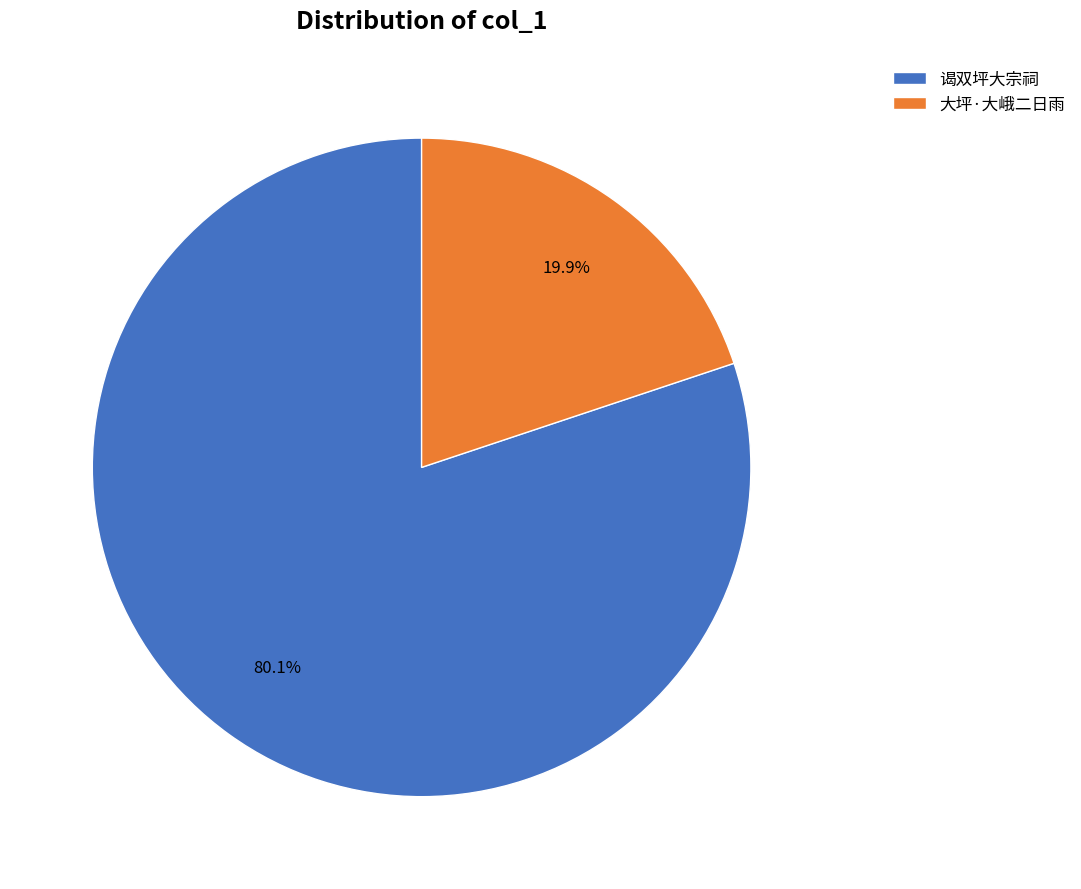

Between 大坪·大峨二日雨 and 谒双坪大宗祠, which is larger?

谒双坪大宗祠